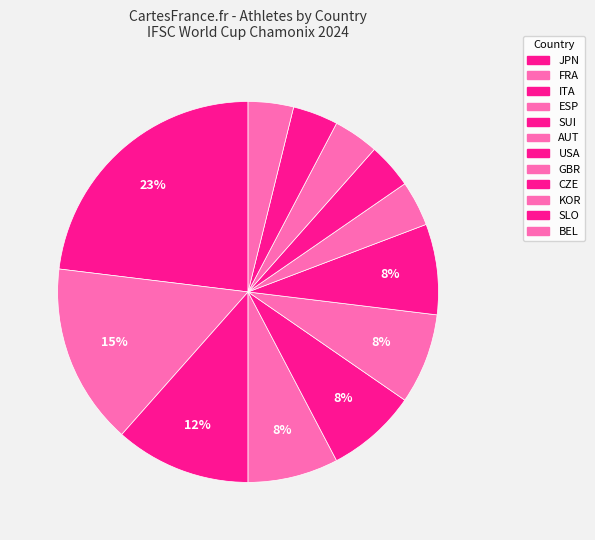

Count the number of slices in the pie.

12